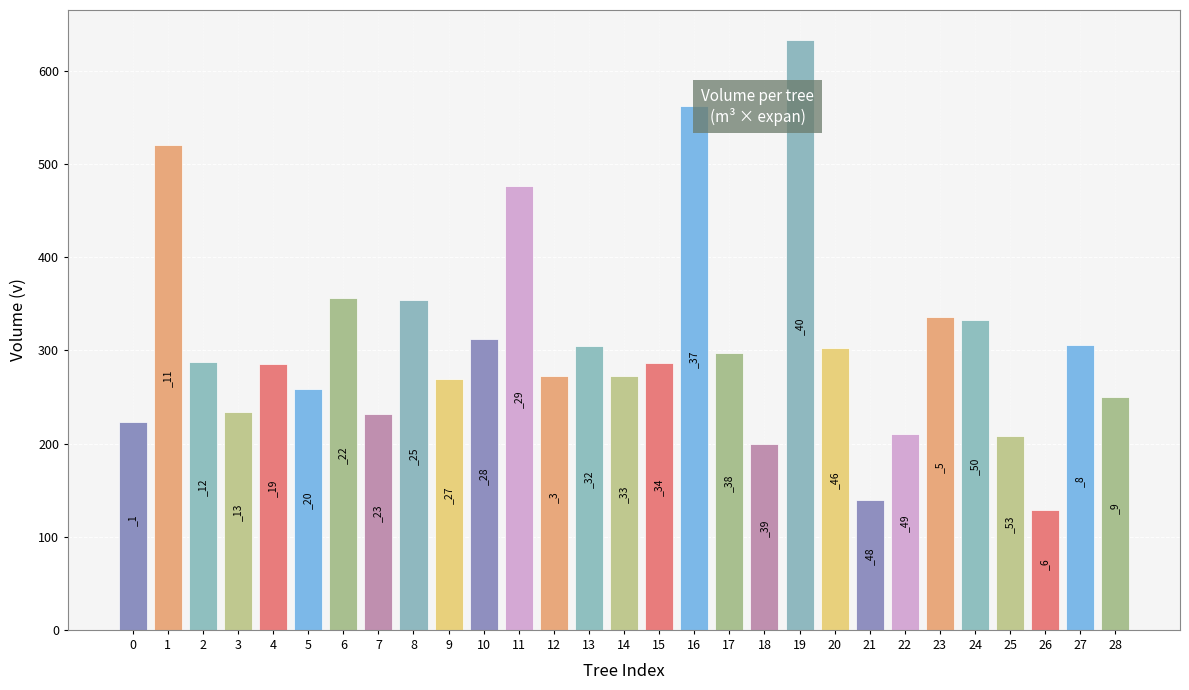

What is the greatest value displayed?

633.7